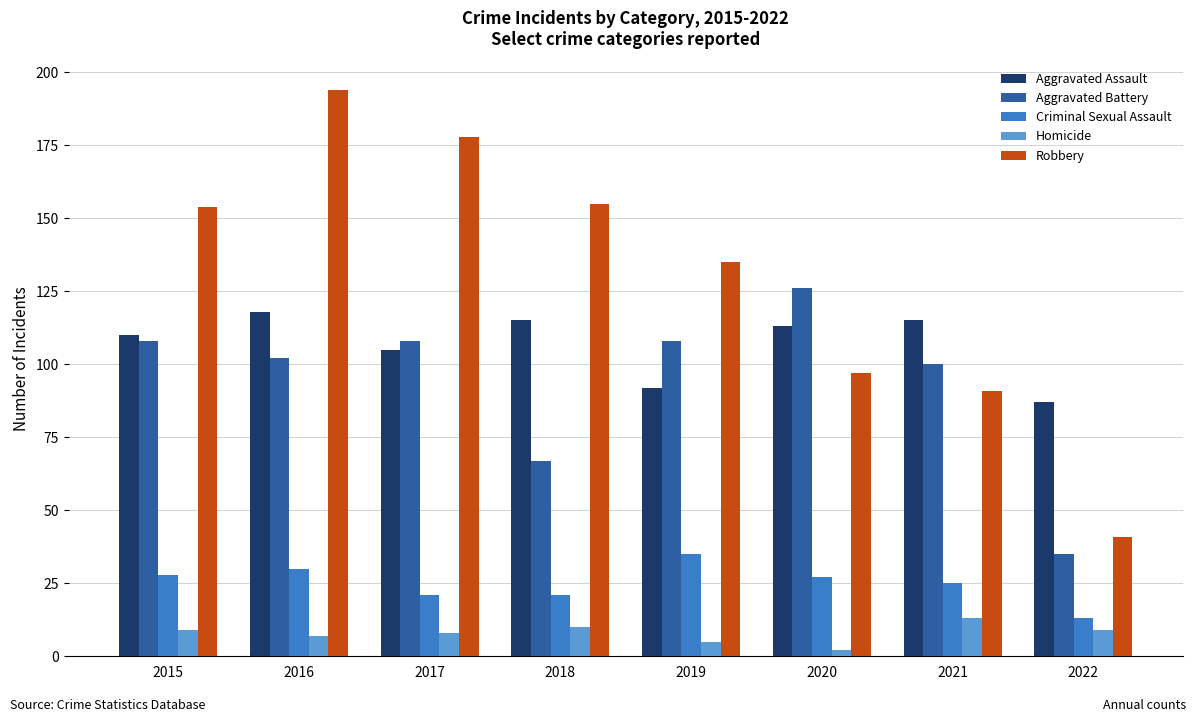

Reading left to right, extract all data points from this chart.

Aggravated Assault: 110	118	105	115	92	113	115	87
Aggravated Battery: 108	102	108	67	108	126	100	35
Criminal Sexual Assault: 28	30	21	21	35	27	25	13
Homicide: 9	7	8	10	5	2	13	9
Robbery: 154	194	178	155	135	97	91	41